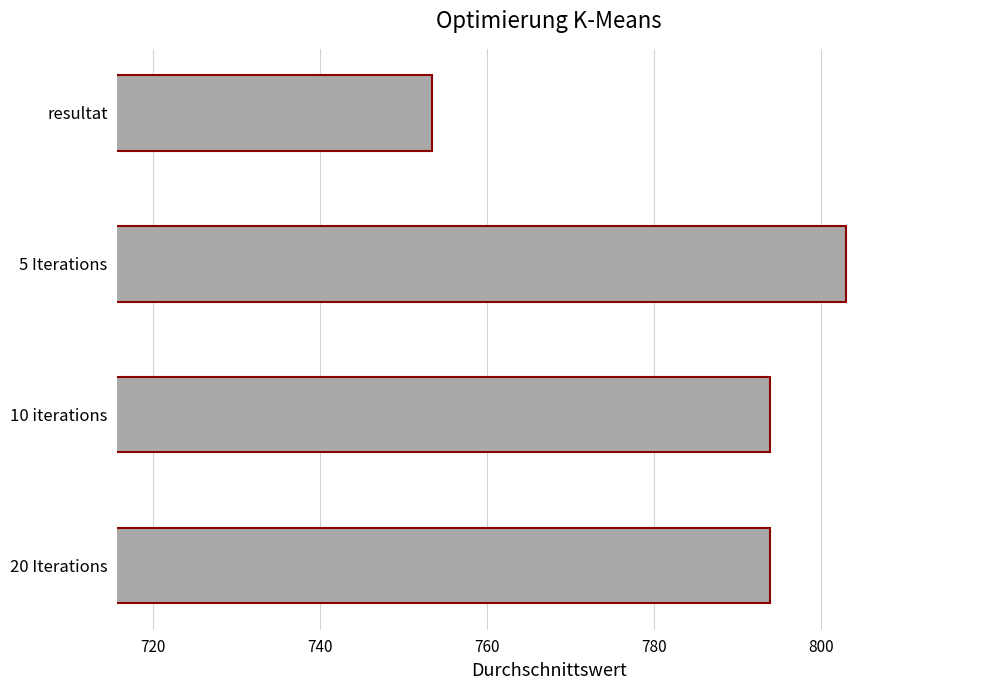

What is the difference between the maximum and minimum values?

49.6